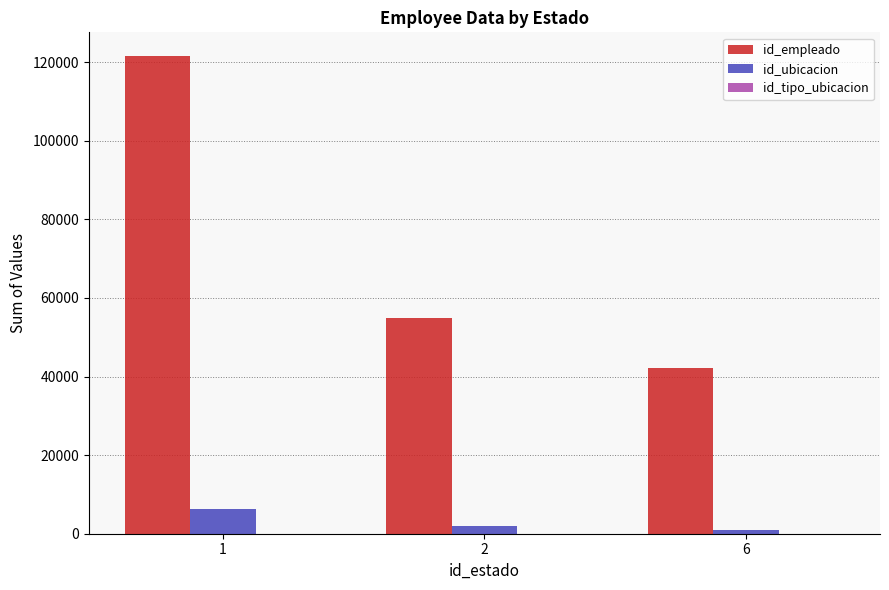

What is the maximum value for id_empleado?

121507